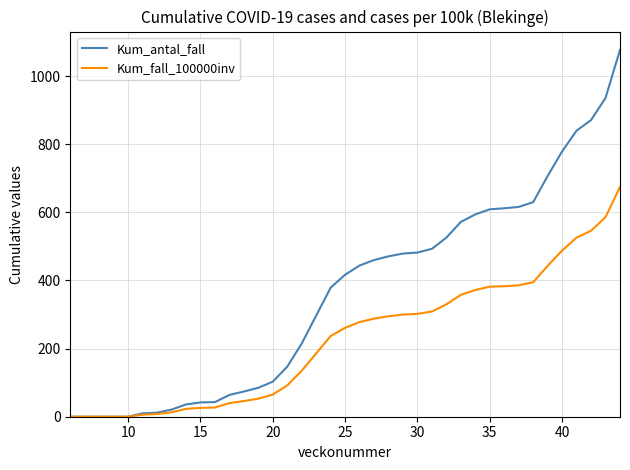

What is the greatest value displayed?

1077